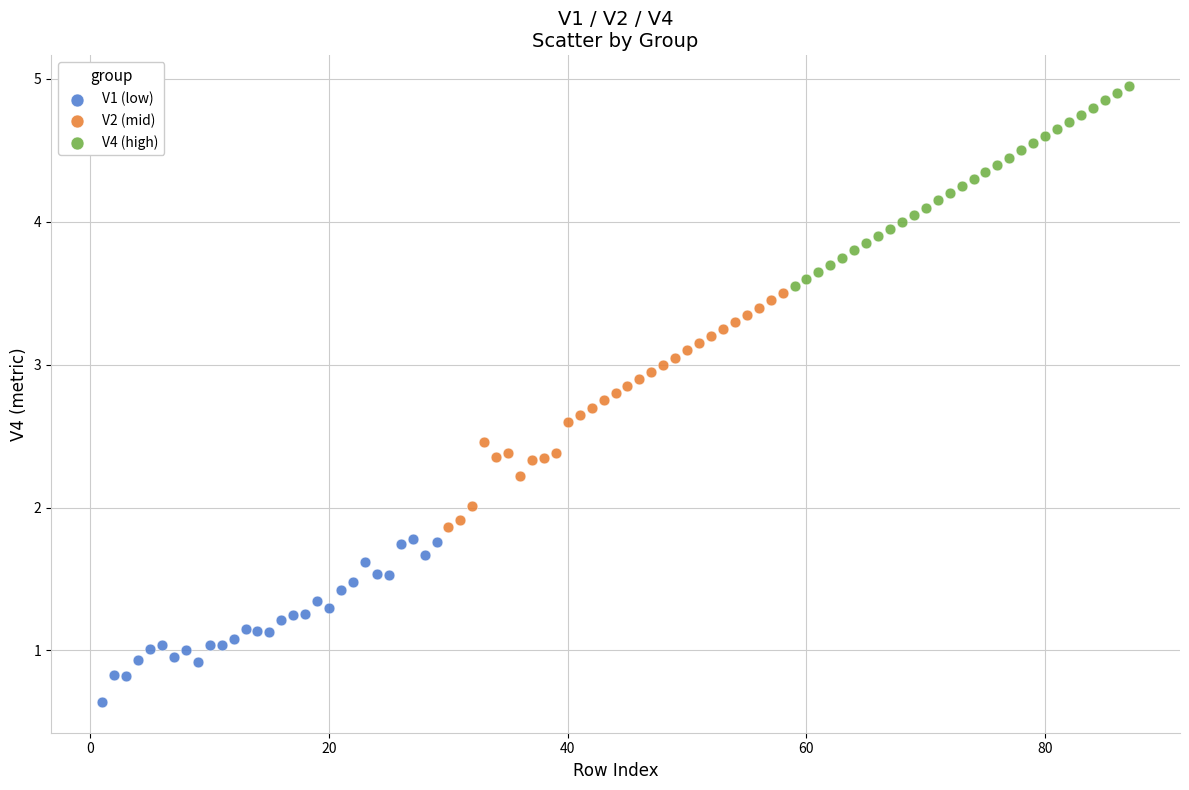

Which series has the largest Y range (max minus min)?

V2 (mid)